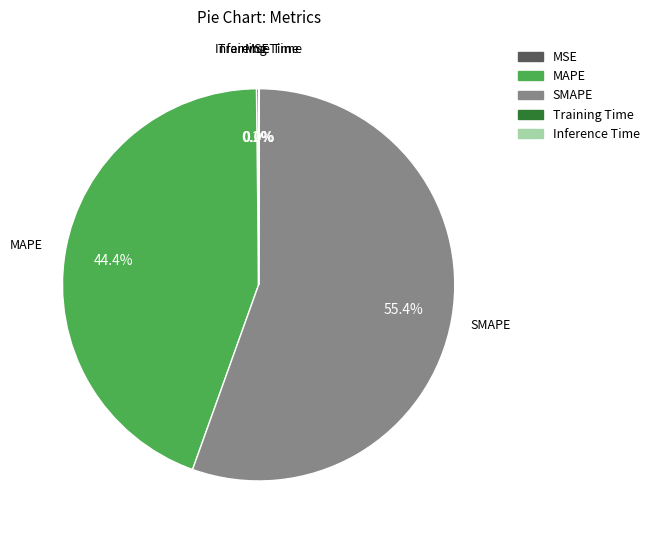

Which has a higher value, SMAPE or MAPE?

SMAPE